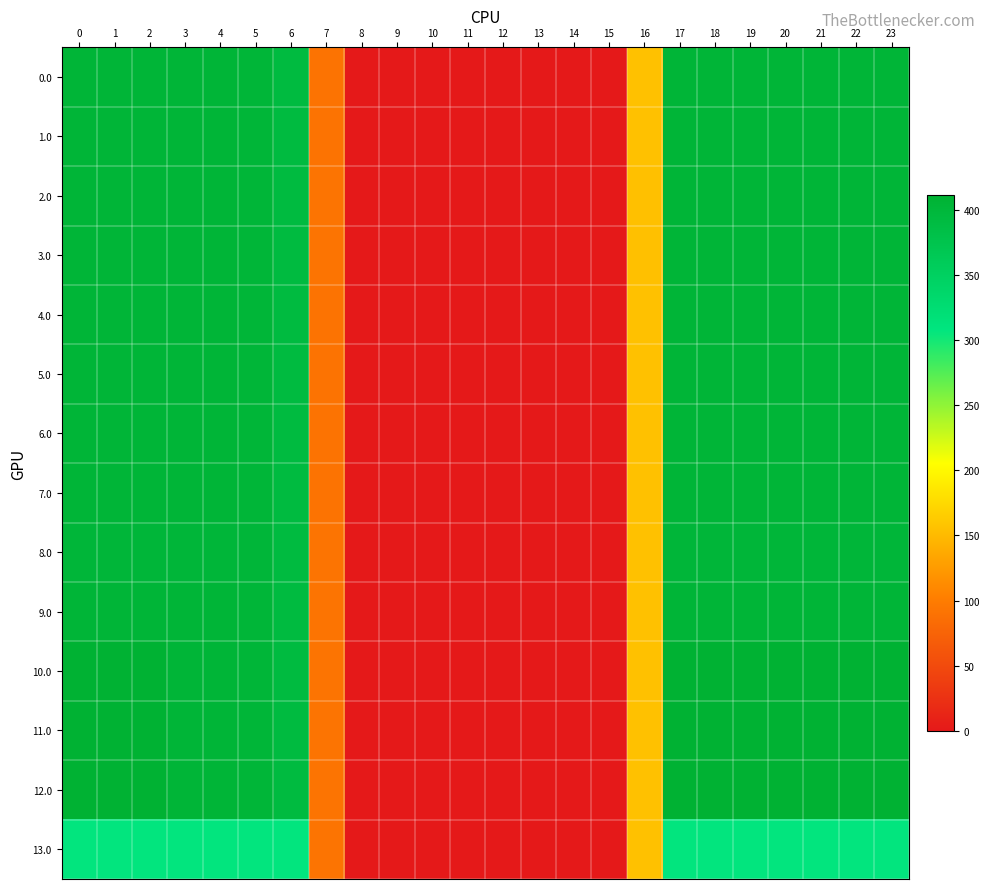

Rank the series by their maximum value, from lowest to highest.

13.0, 8.0, 0.0, 1.0, 2.0, 4.0, 5.0, 6.0, 7.0, 3.0, 9.0, 10.0, 11.0, 12.0